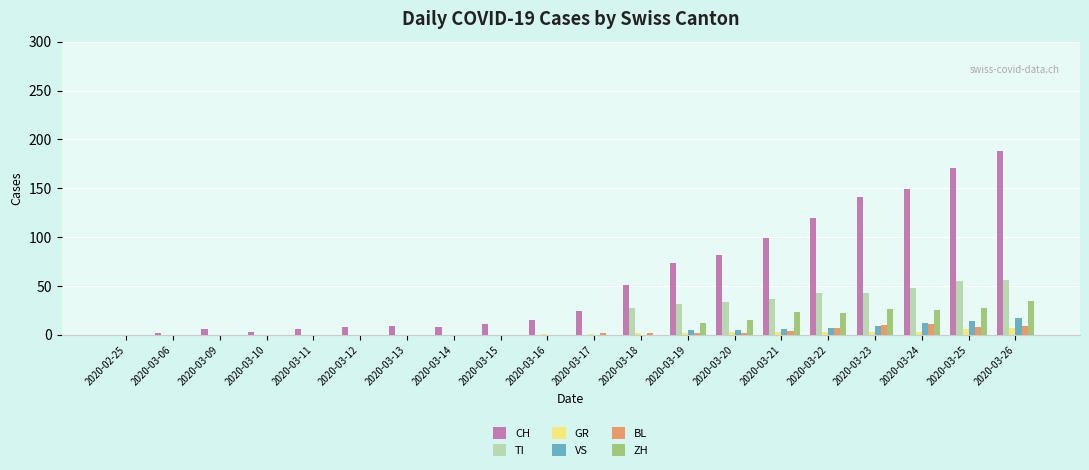

What is the sum of the VS values at 2020-03-12 and 2020-03-26?

17